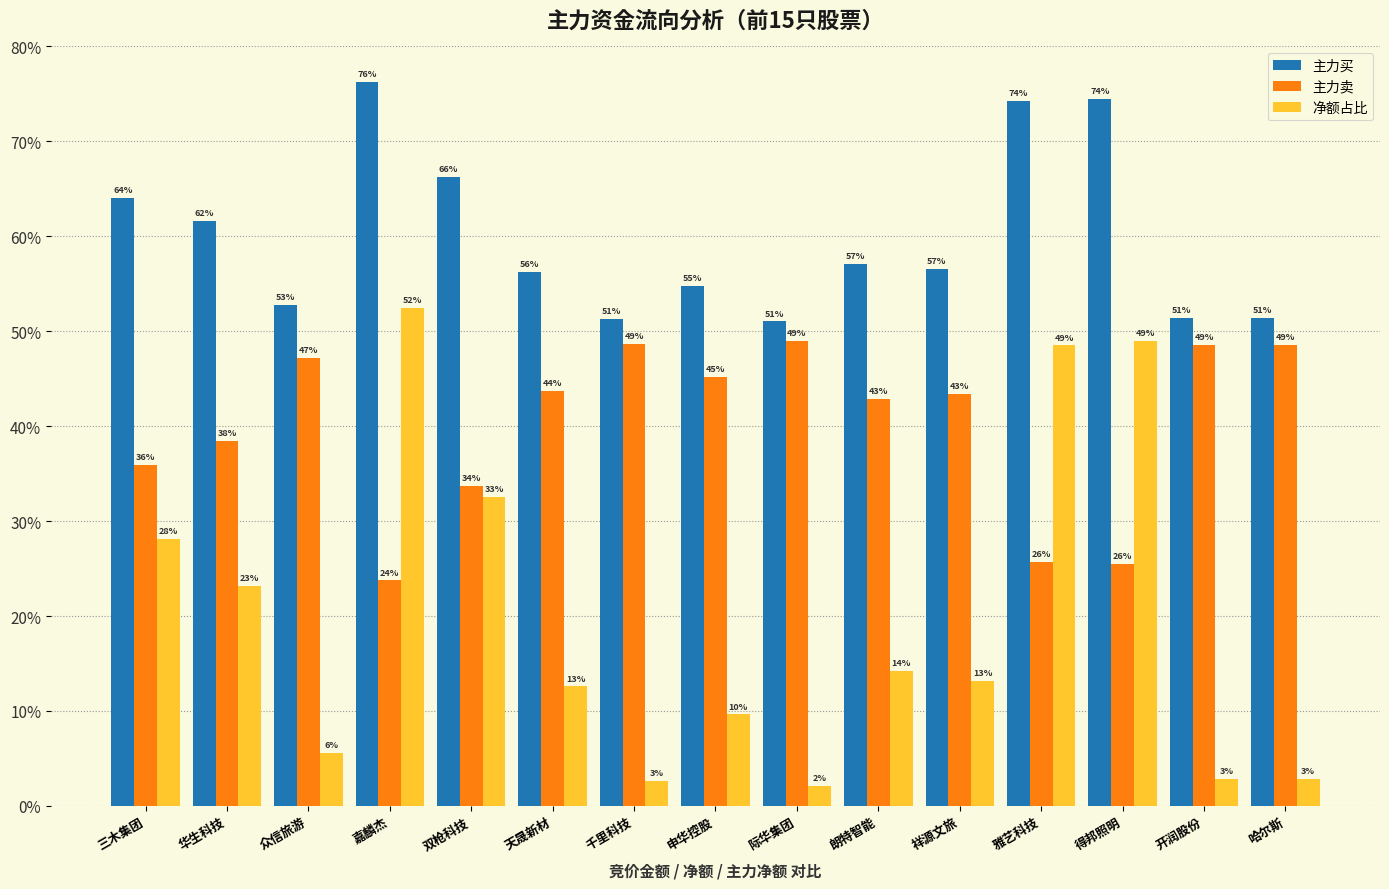

What is the value of the 净额占比 bar at the 2nd from the left?

23.2